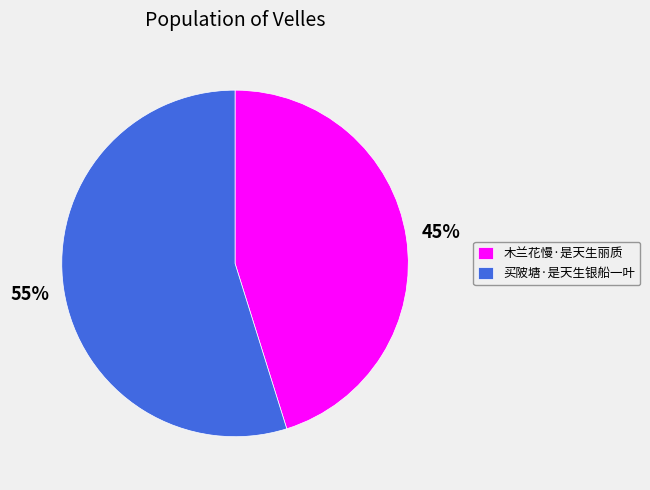

Combined, do 买陂塘·是天生银船一叶 and 木兰花慢·是天生丽质 account for over 50%?

Yes